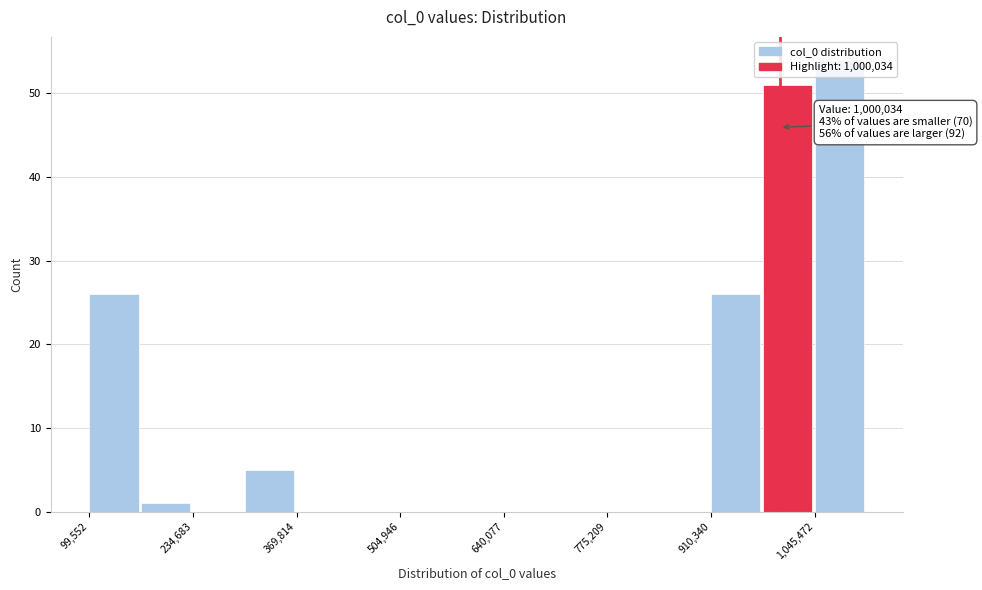

Read against the x-axis, roughly where is the centre of the tallest bar?

1080000